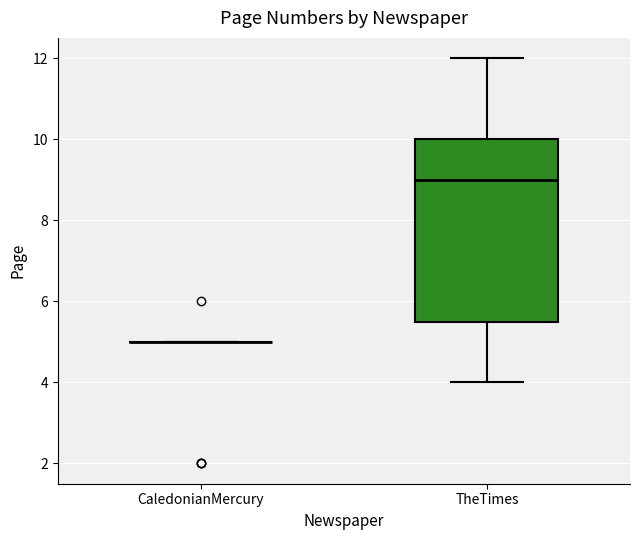

Reading left to right, read every box against the y-axis: the position of its median line, the range the box covers, and the ends of its whiskers. The values are not printed on the chart, so give them approximately, as read against the axis.

CaledonianMercury: box collapsed to a line at 5.0, whiskers 5.0 to 5.0
TheTimes: median 9.0, box 5.6 to 10.0, whiskers 4.0 to 12.0